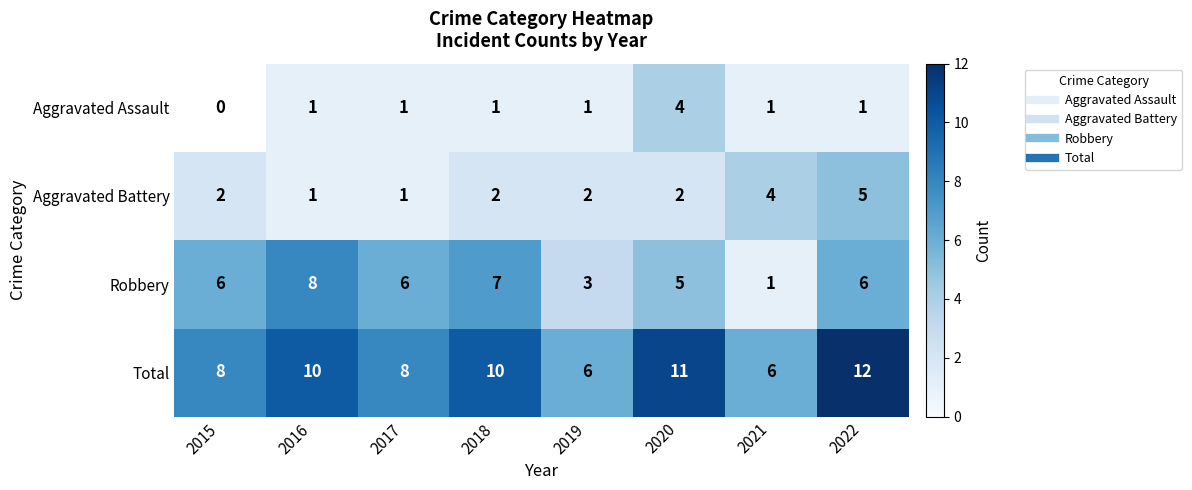

What is the approximate value of Total at 2018?

10.0